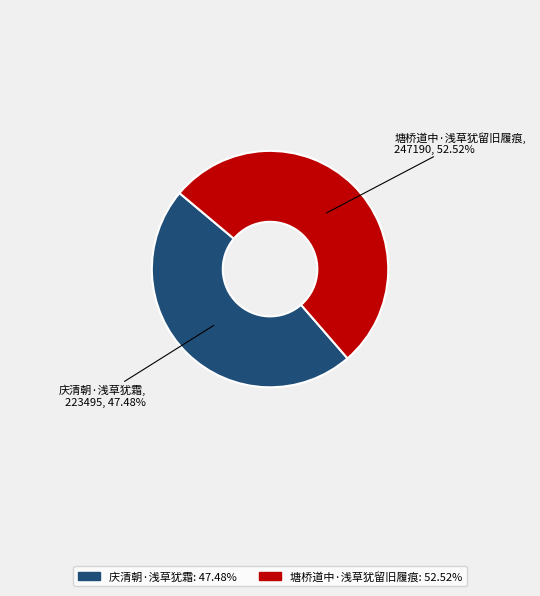

Rank the categories by value from highest to lowest.

塘桥道中·浅草犹留旧履痕, 庆清朝·浅草犹霜